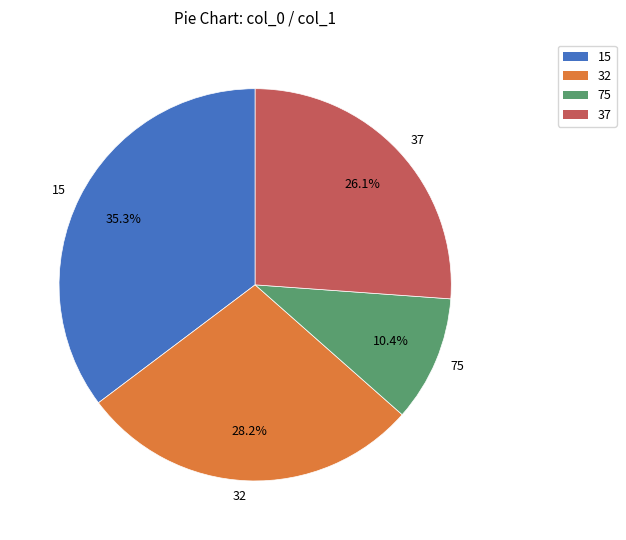

Is there any slice that represents more than half of the pie?

No